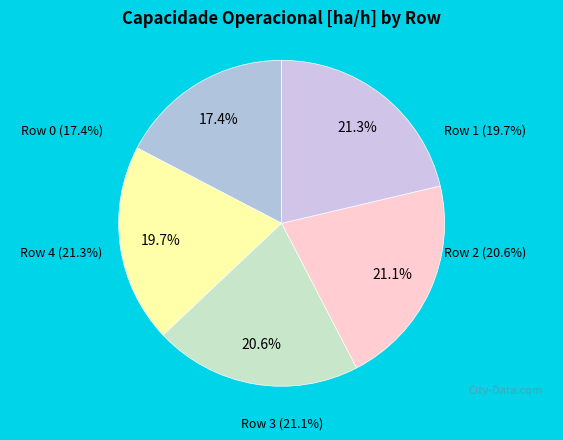

The Row 1 slice represents 20% of the pie. True or false?

True